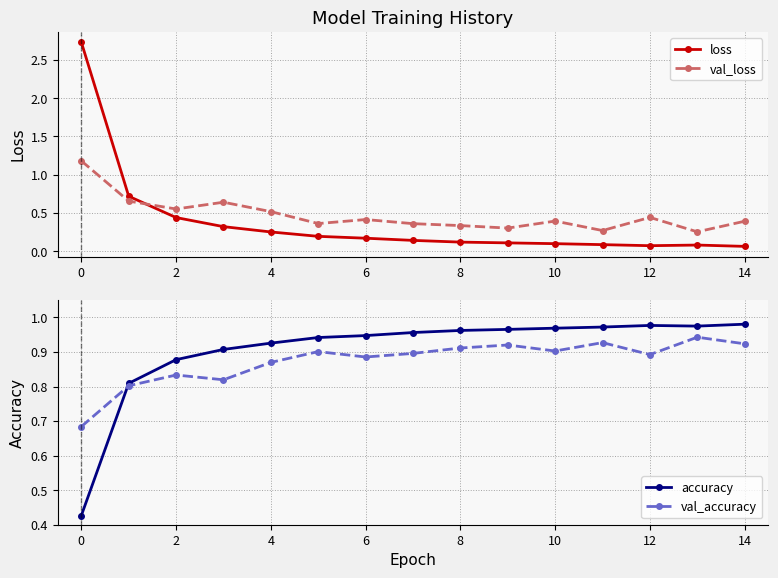

Where is the first local maximum for accuracy?

12